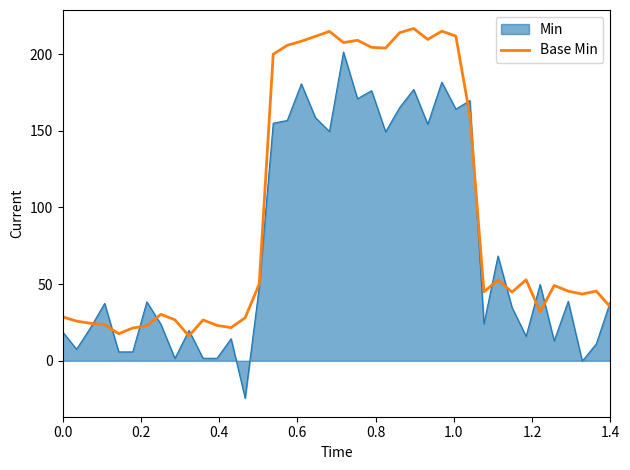

What is the maximum value for Base Min?

216.8